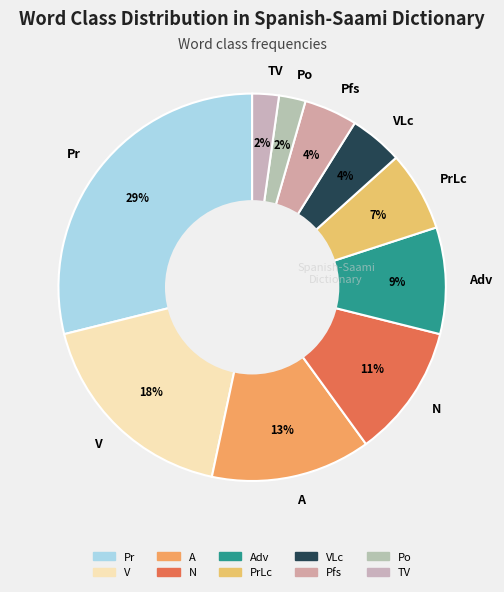

Which category has the biggest portion of the pie?

Pr